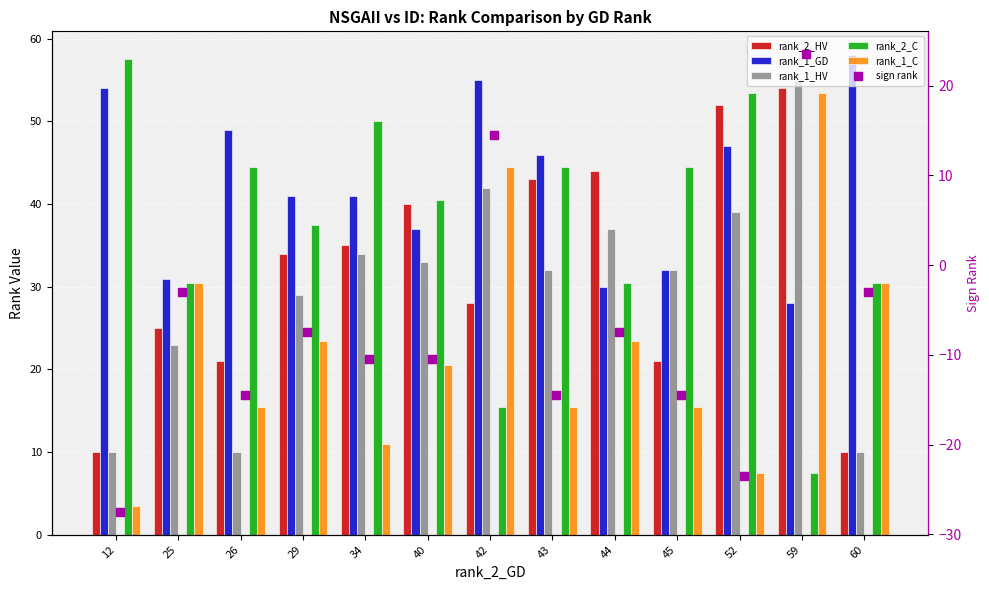

What are all the series names shown in the legend?

rank_2_HV, rank_1_GD, rank_1_HV, rank_2_C, rank_1_C, sign rank